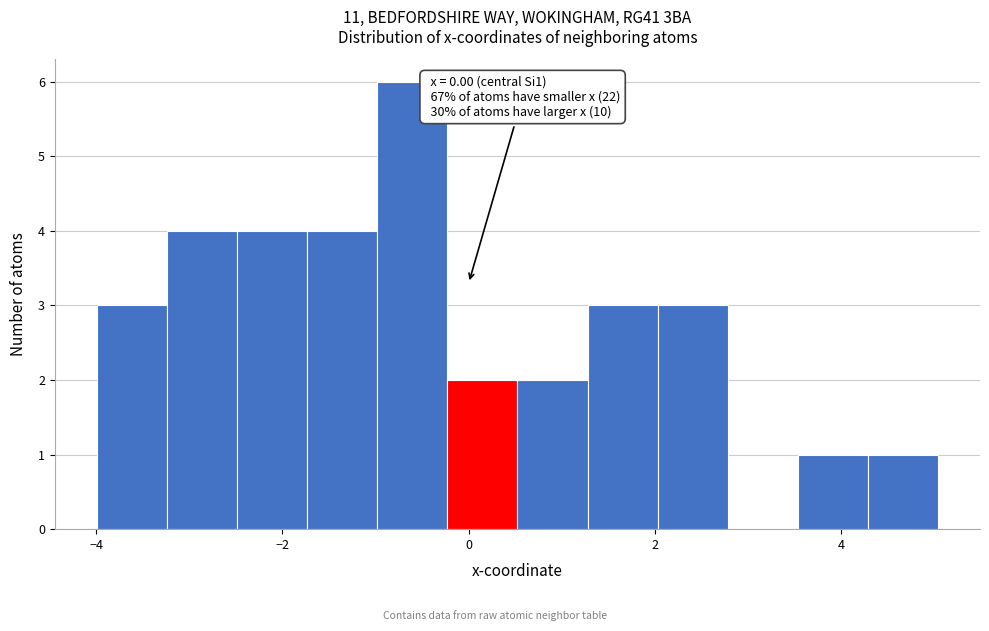

Read against the x-axis, roughly where is the centre of the tallest bar?

-0.6